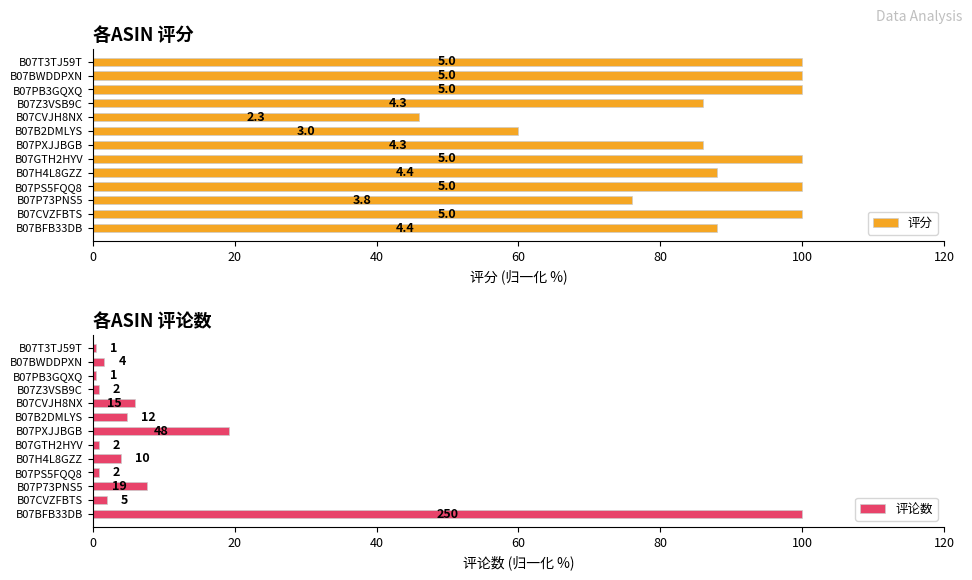

At how many categories does at least one series exceed 5?

13